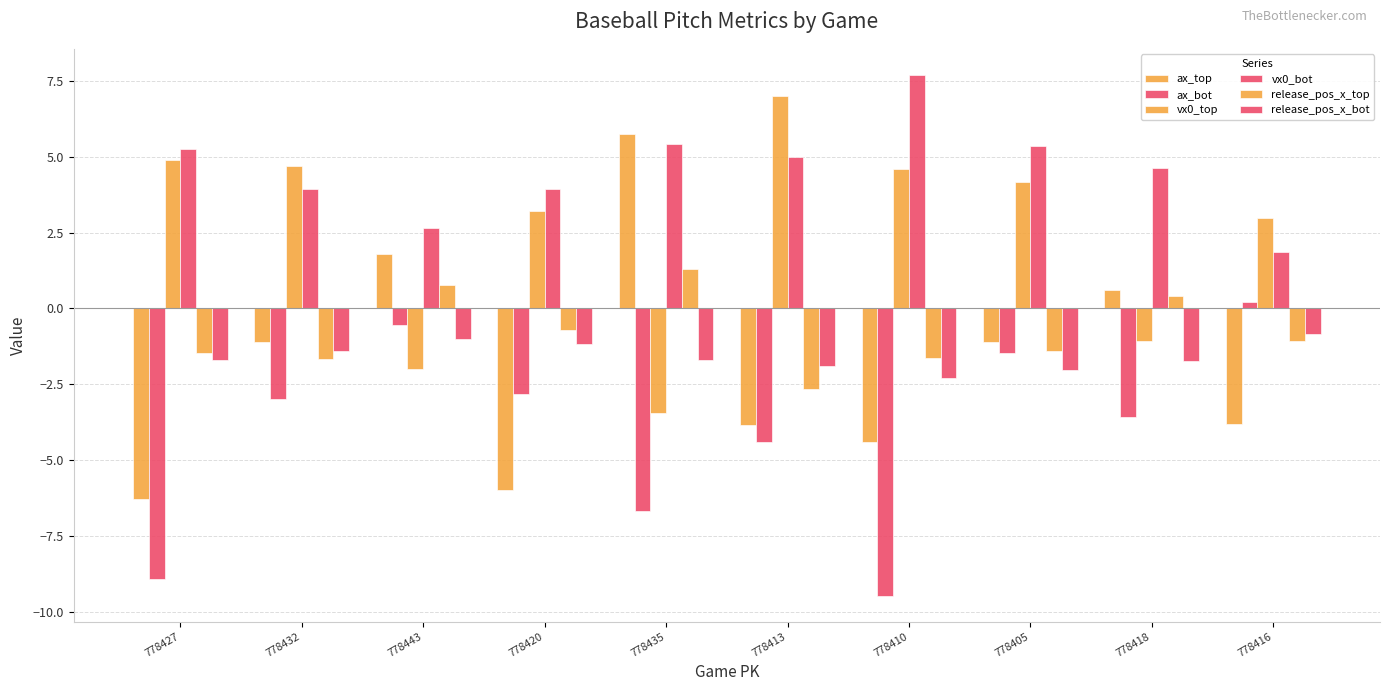

Are the bars horizontal?

No